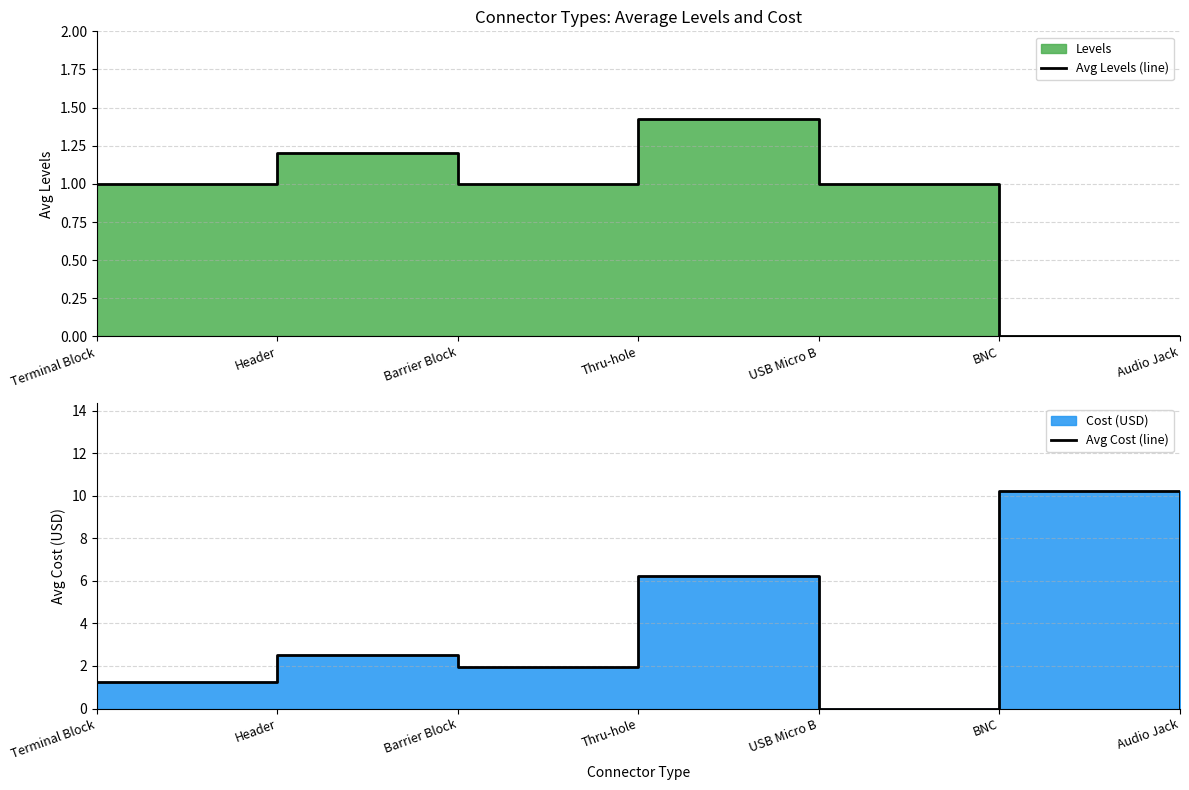

Read the Avg Cost (line) value at Thru-hole.

6.2